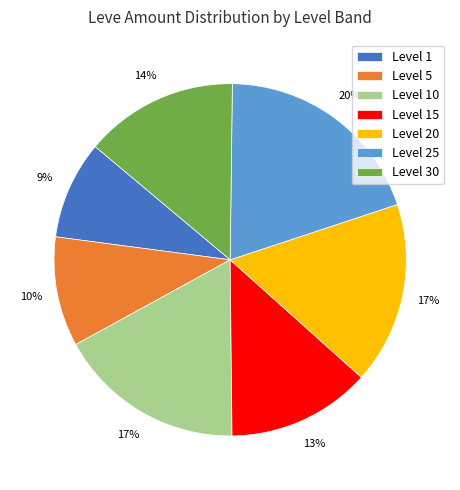

Is there any slice that represents more than half of the pie?

No